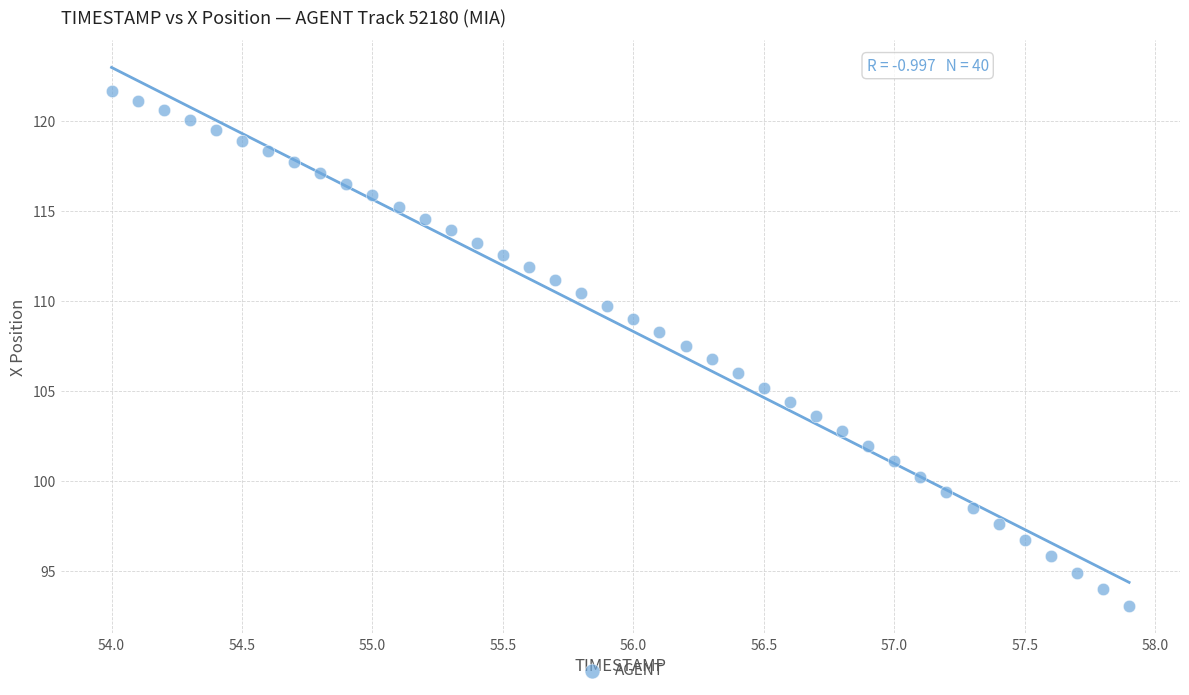

What is the range of Y values (max minus min)?

28.6